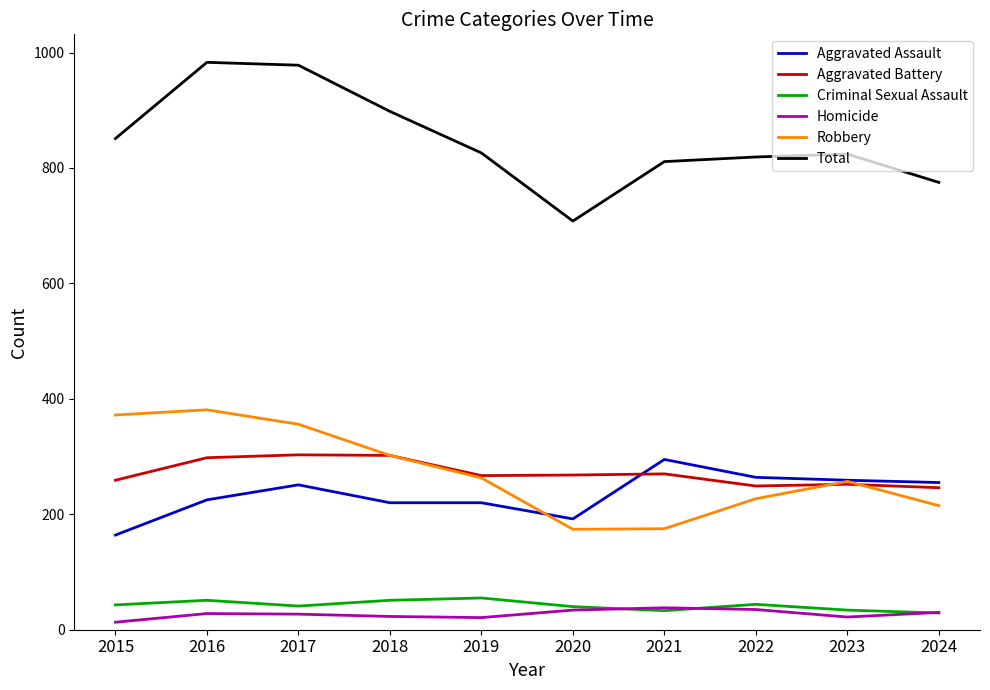

The value of Aggravated Assault at 2019 is 220. True or false?

True